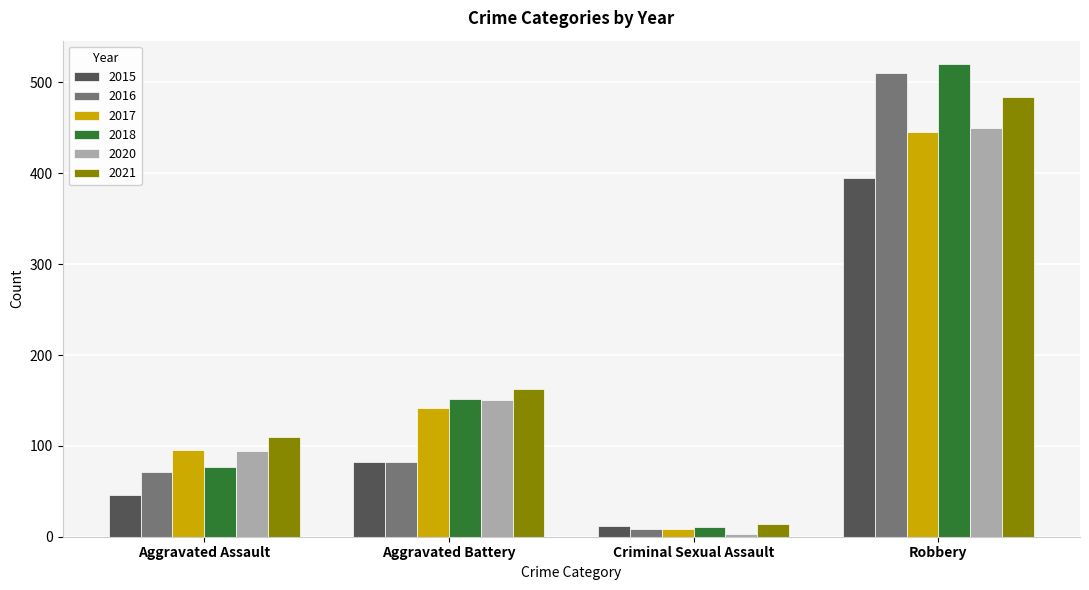

At how many categories does at least one series exceed 216?

1